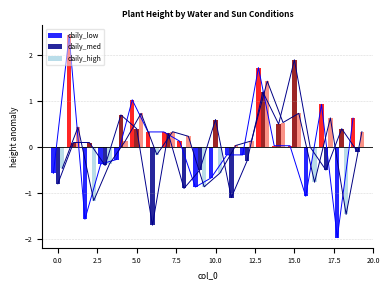

What is the approximate value of daily_med at 18?

0.4